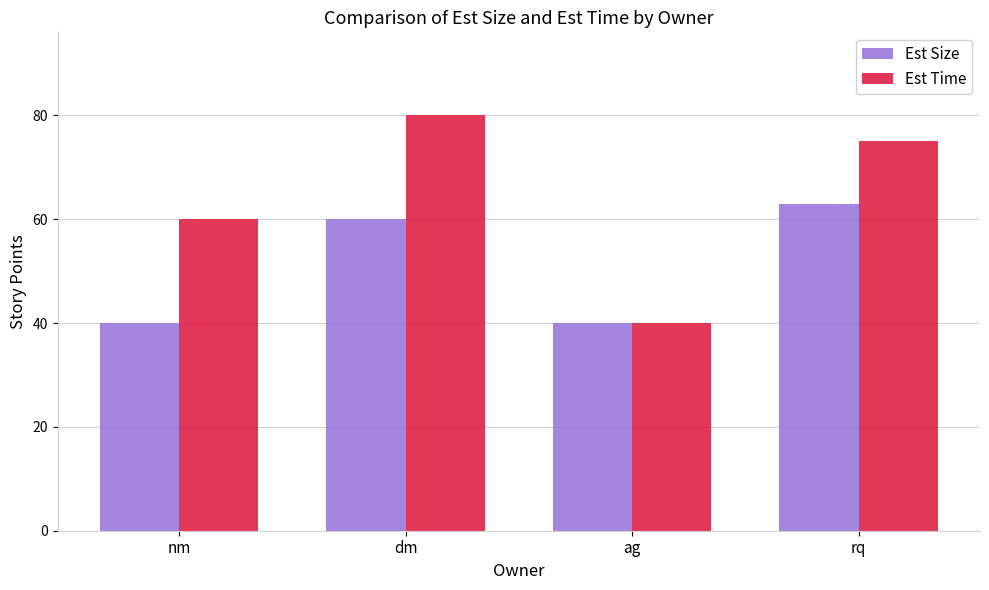

What is the sum of all Est Size values?

203